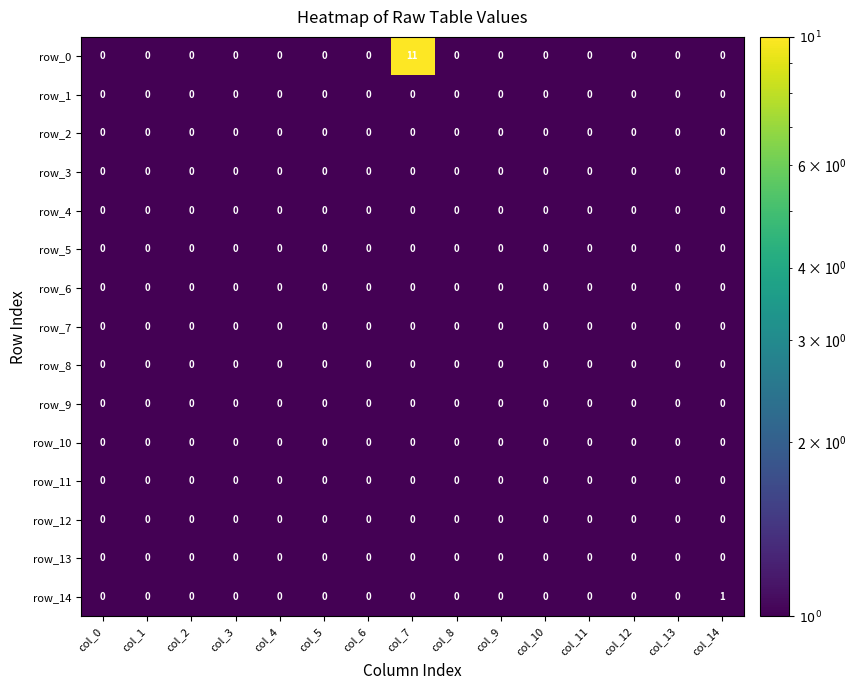

Which series has the largest range (max minus min)?

row_0